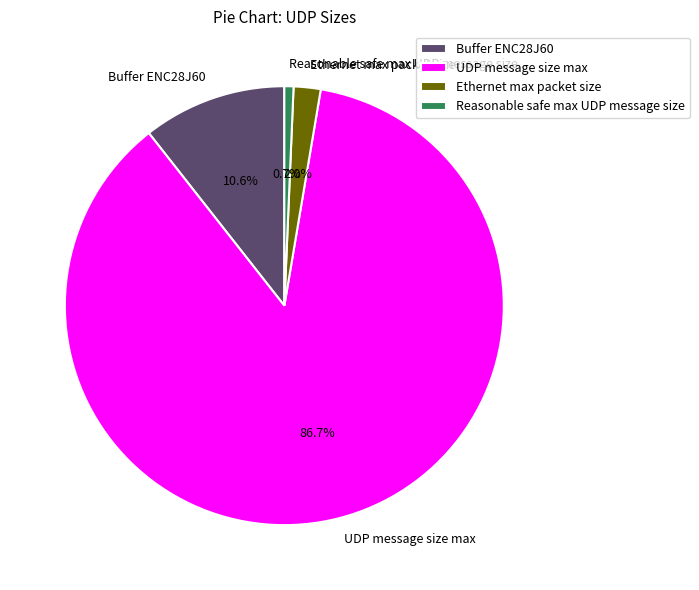

Is it true that Buffer ENC28J60 is 1% of the pie?

False